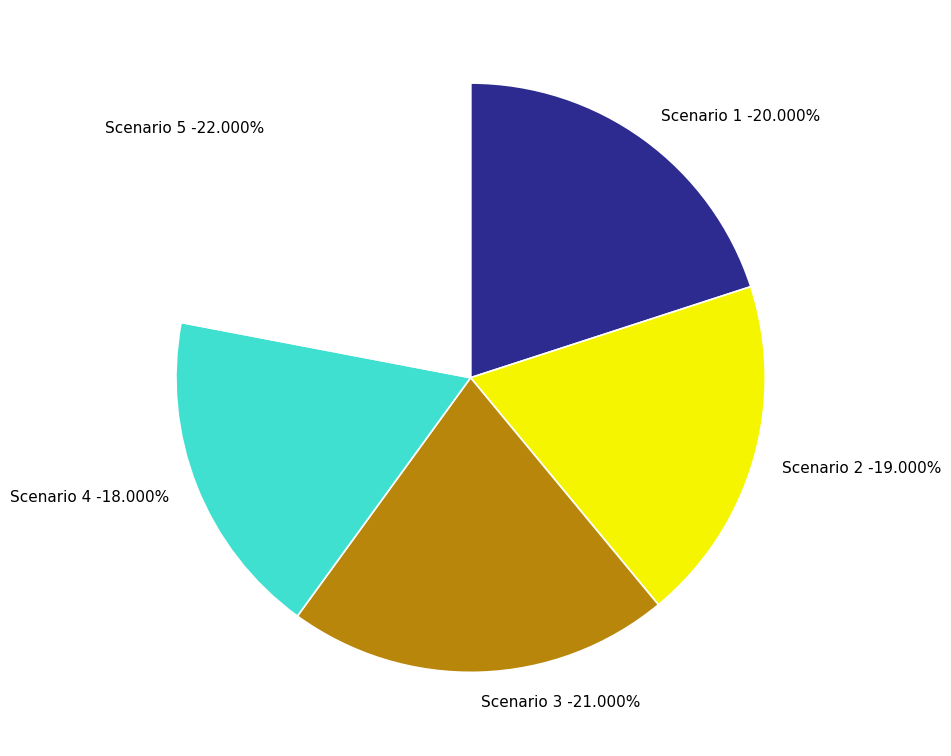

What is the smallest slice in the pie chart?

Scenario 4